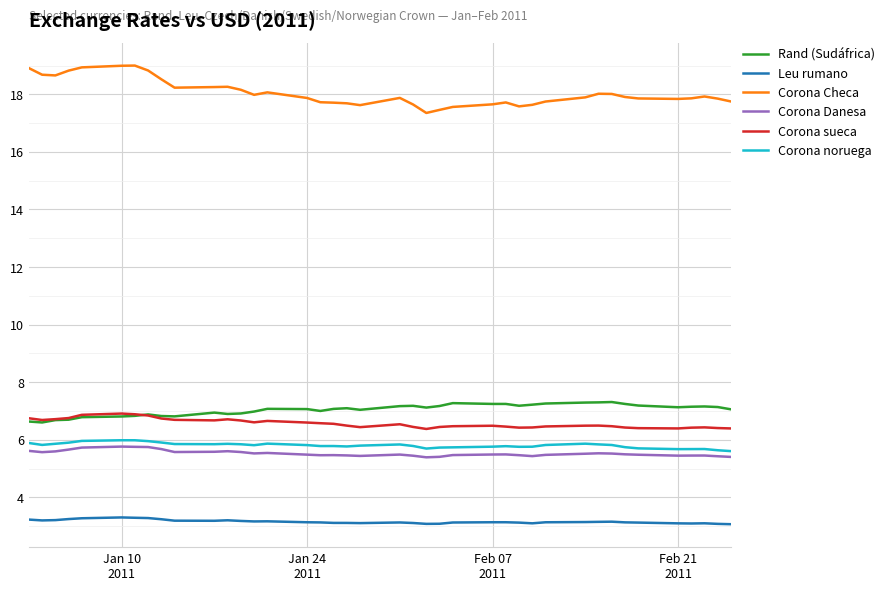

What is the lowest value of the Corona sueca series?

6.4